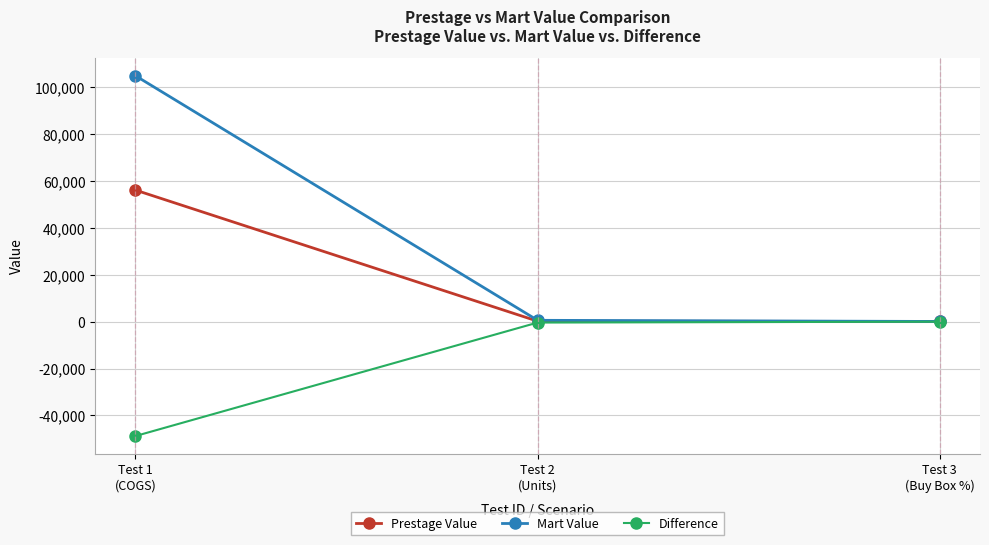

What is the approximate value of Mart Value at Test 1
(COGS)?

104934.4